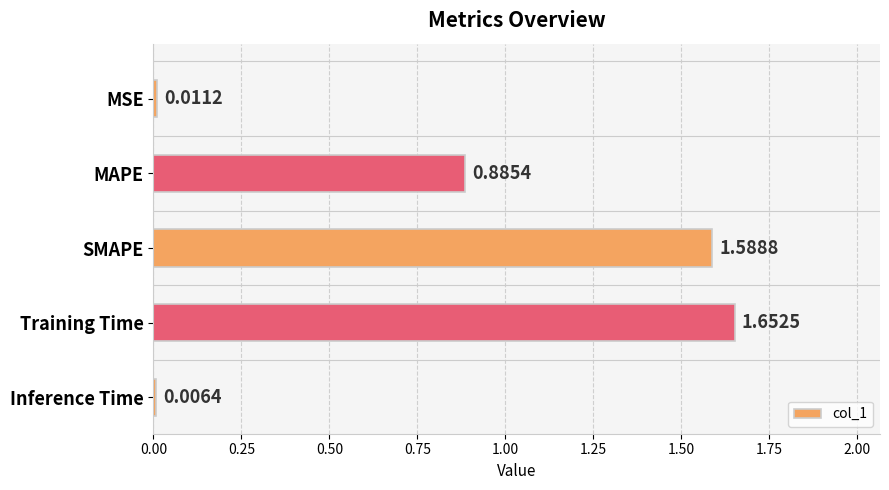

What is the label of the 4th bar from the top?

Training Time